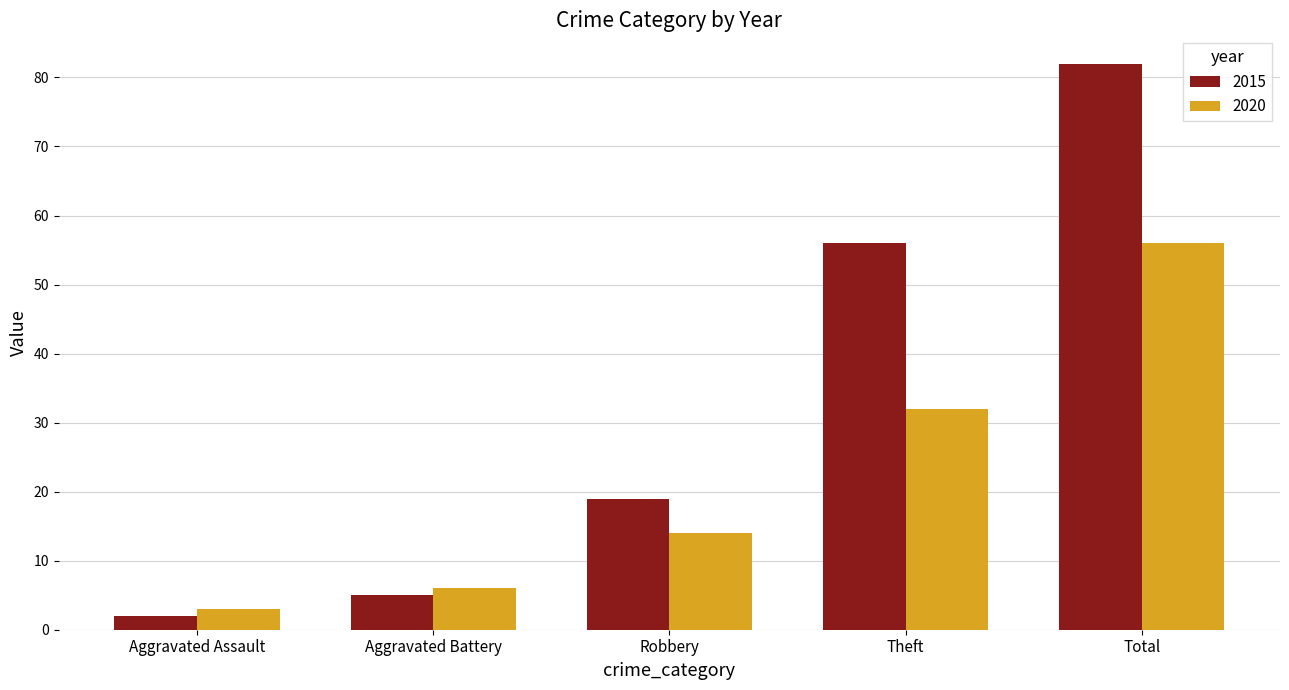

Reading left to right, extract all data points from this chart.

2015: Aggravated Assault=2	Aggravated Battery=5	Robbery=19	Theft=56	Total=82
2020: Aggravated Assault=3	Aggravated Battery=6	Robbery=14	Theft=32	Total=56